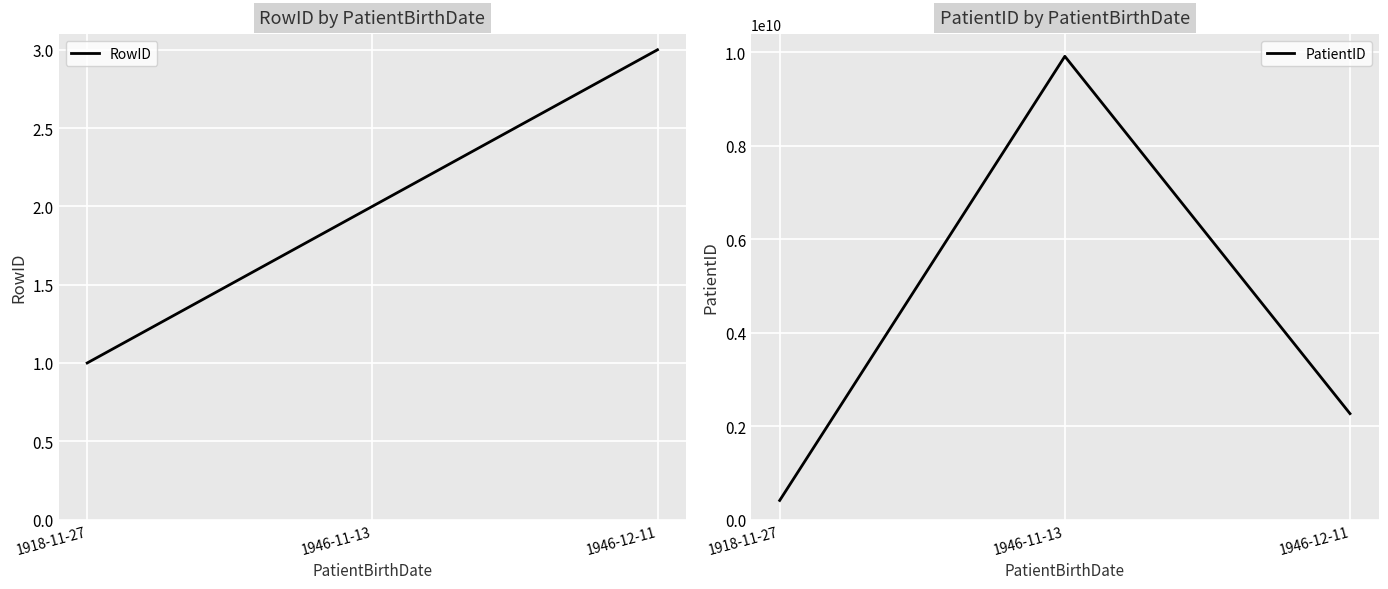

Which category has the lowest value in the PatientID series?

1918-11-27